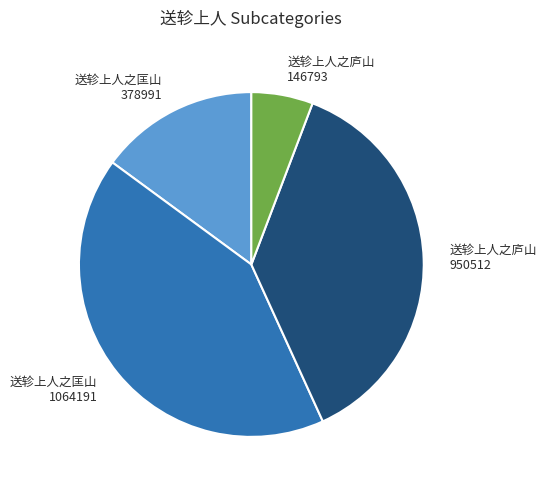

Does any single category account for the majority?

No